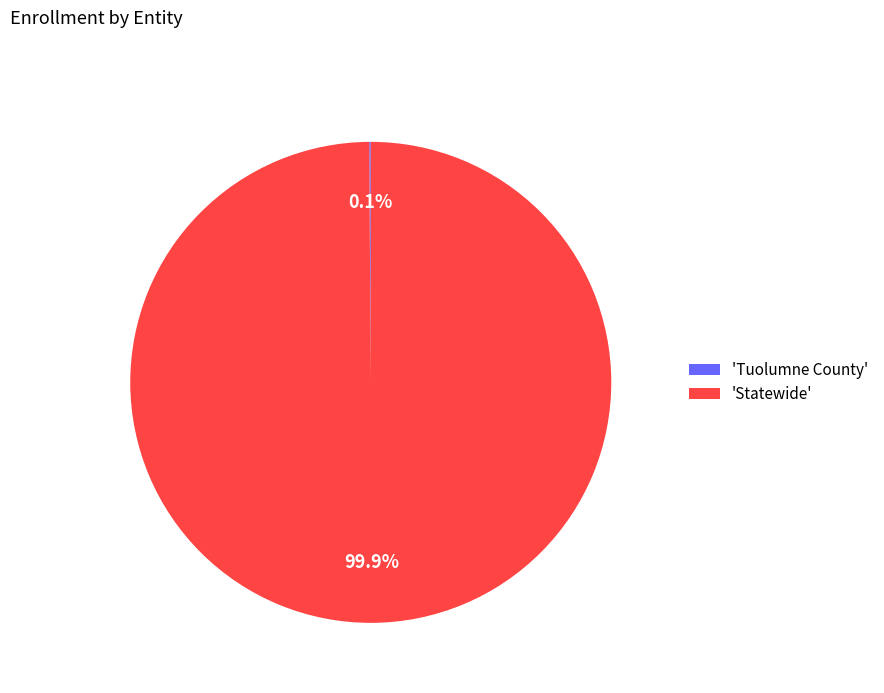

Which category has the biggest portion of the pie?

'Statewide'